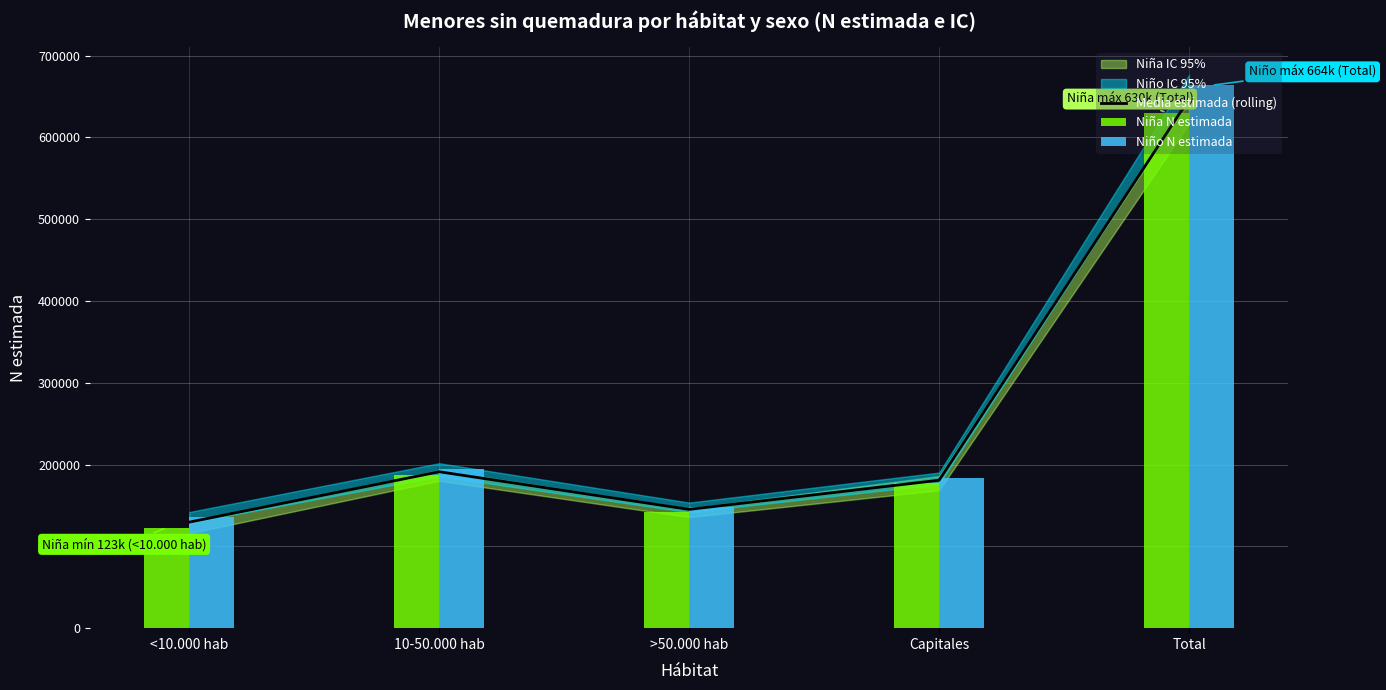

How many data points in Niña N estimada are less than 177915?

2